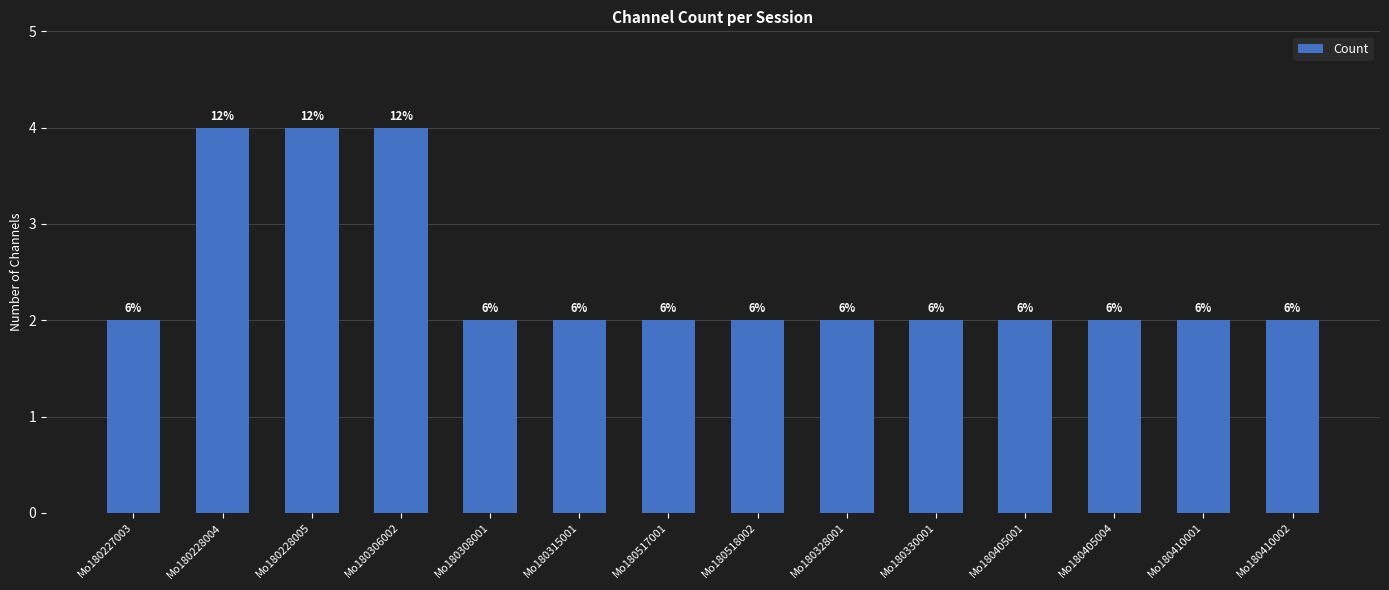

List the labels in order of value, largest first.

Mo180228004, Mo180228005, Mo180306002, Mo180227003, Mo180308001, Mo180315001, Mo180517001, Mo180518002, Mo180328001, Mo180330001, Mo180405001, Mo180405004, Mo180410001, Mo180410002